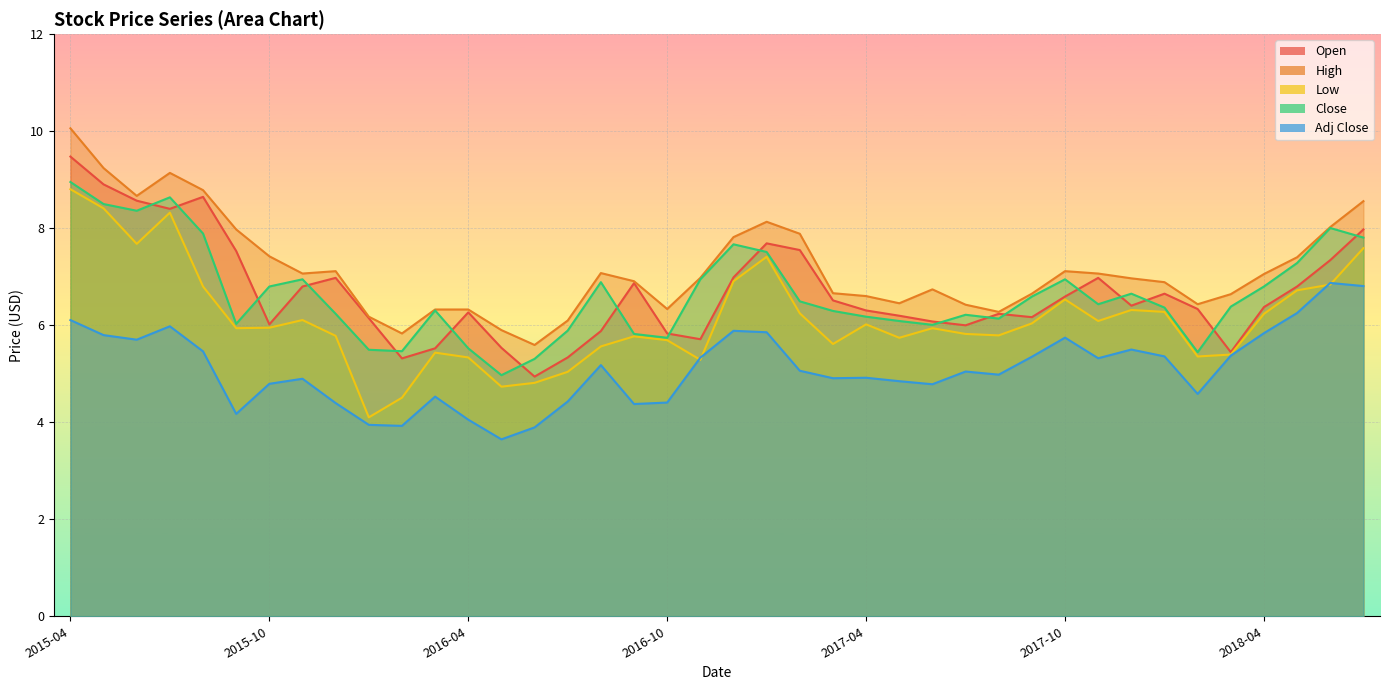

Where is the first local maximum for Close?

2015-07